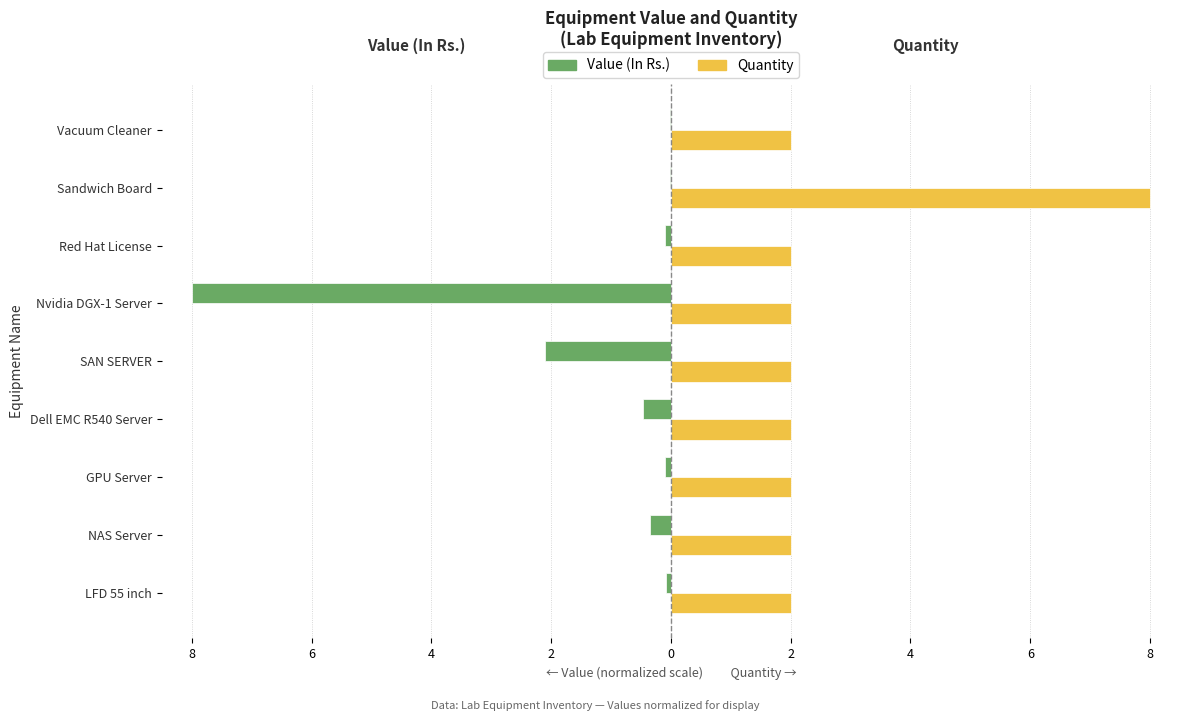

Which series has the largest total across all categories?

Quantity